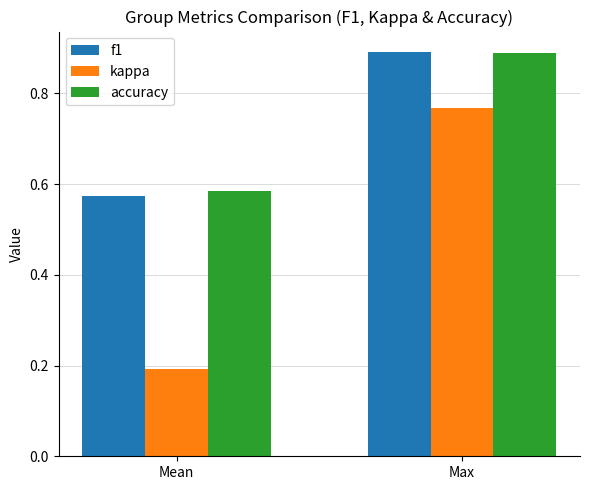

How many groups of bars are there?

2